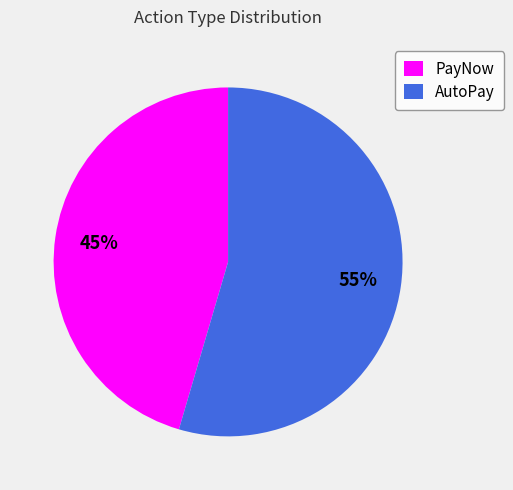

Is it true that PayNow is 45% of the pie?

True